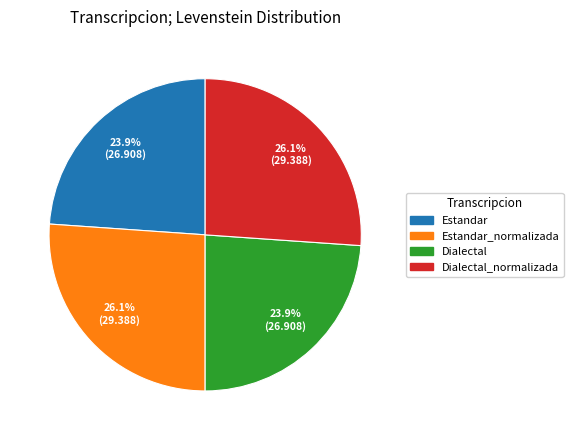

Is there a majority slice in this chart?

No